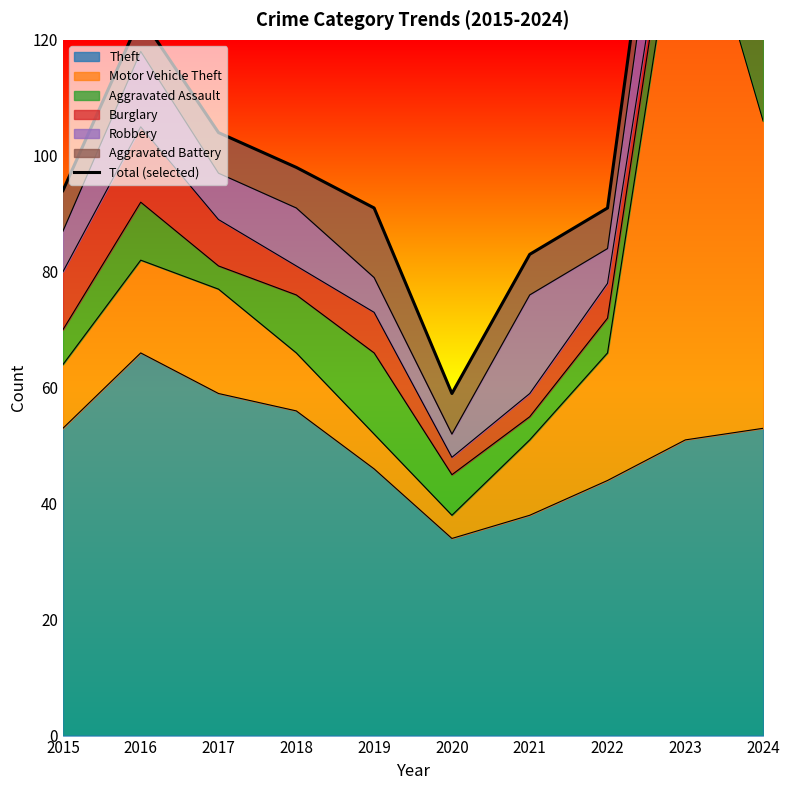

What is the minimum value shown in the chart?

59